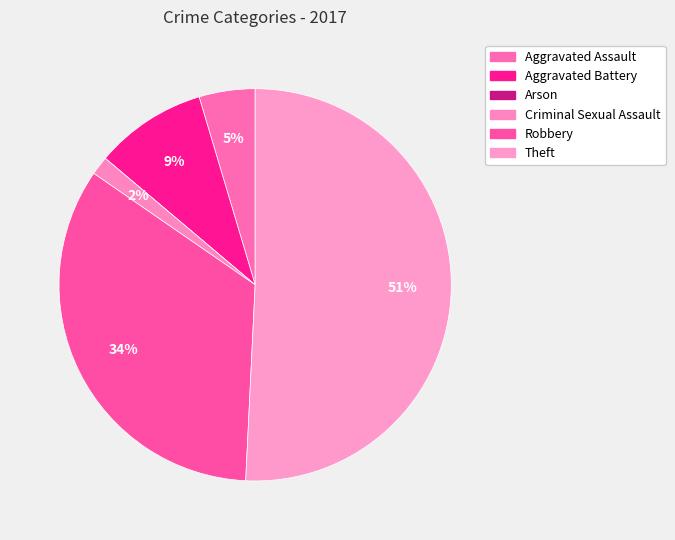

Do Criminal Sexual Assault and Robbery together represent more than half of the pie?

No